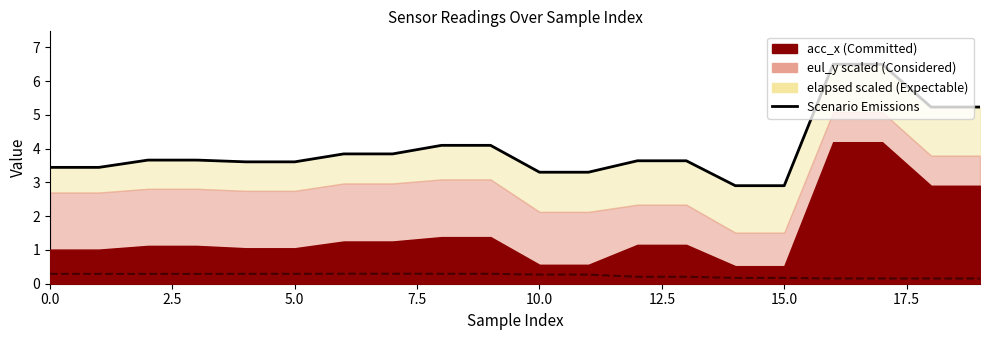

What is the label of the 6th point from the right?

14